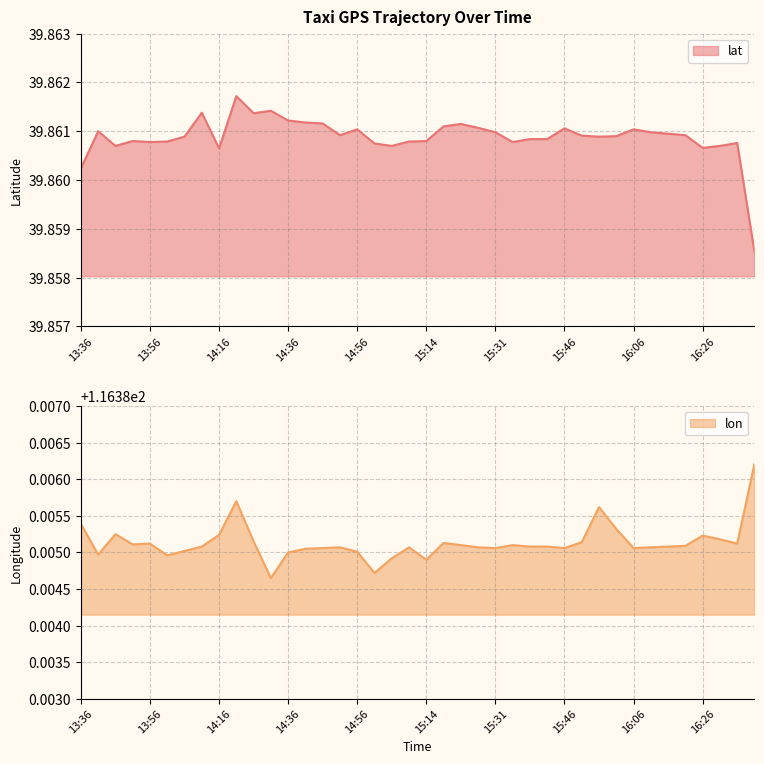

Which series has the largest range (max minus min)?

lat